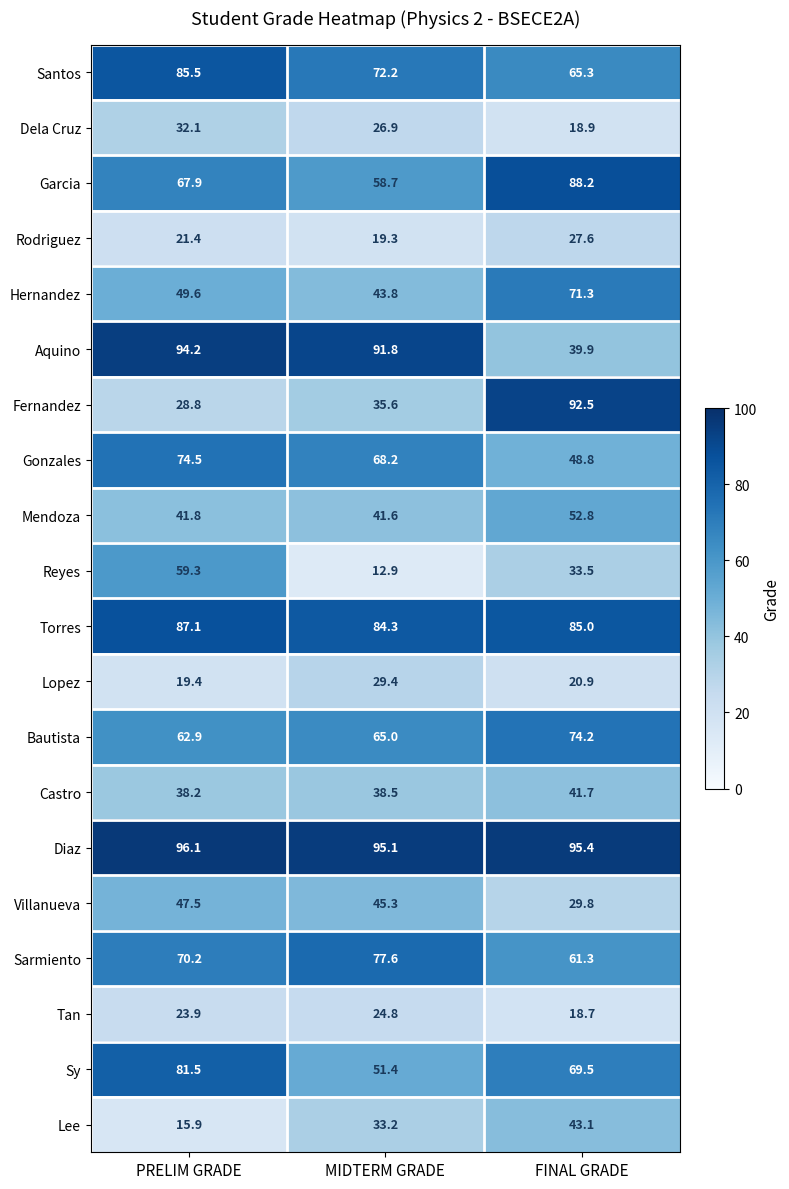

What is the difference between the highest and lowest values at PRELIM GRADE?

80.2